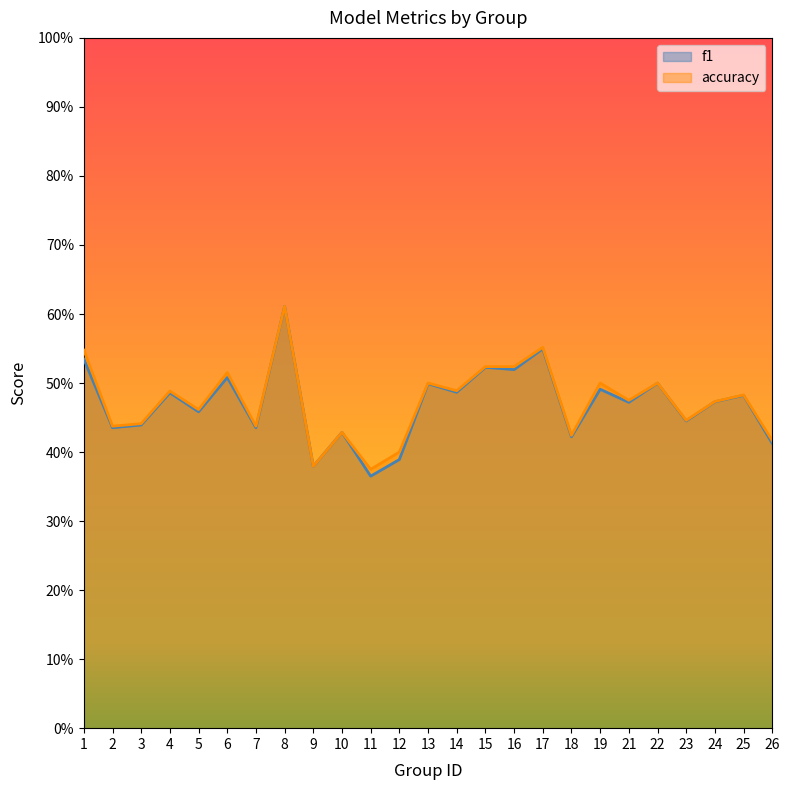

Count the accuracy values in the range 0 to 1.

25